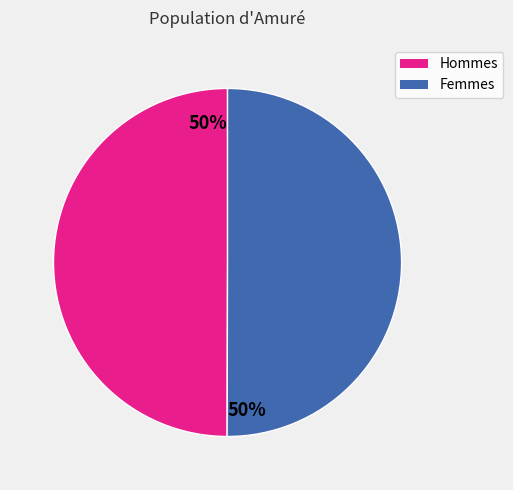

To the nearest percent, what is the average slice percentage?

50%